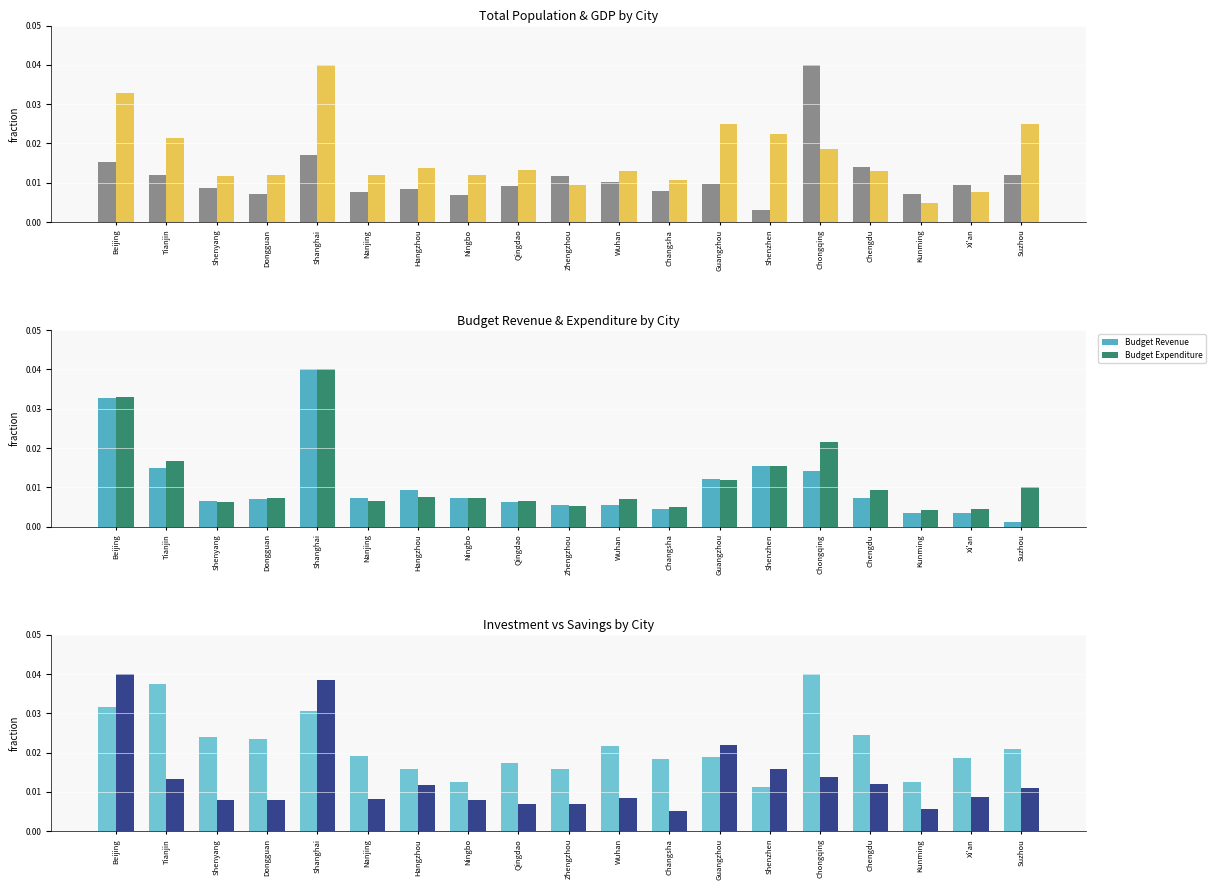

At how many categories does at least one series exceed 0?

19